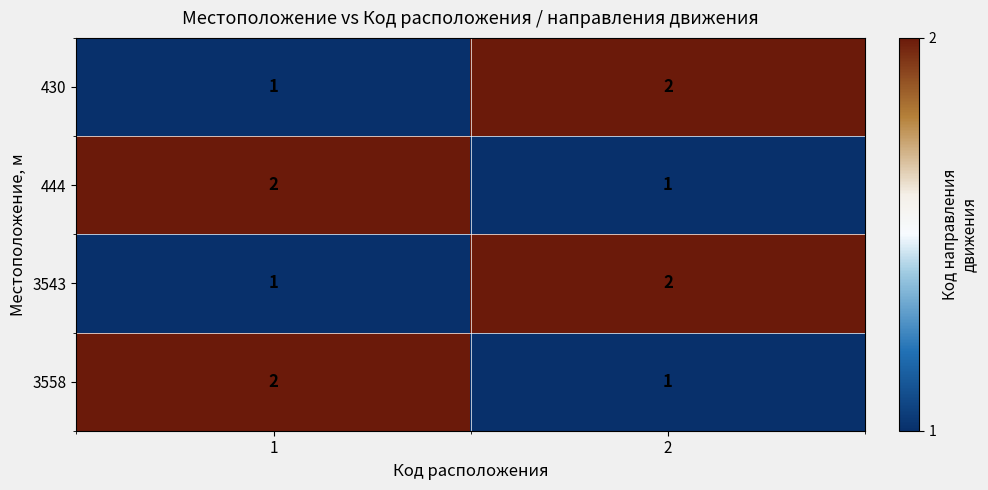

What is the total value across all series at 2?

6